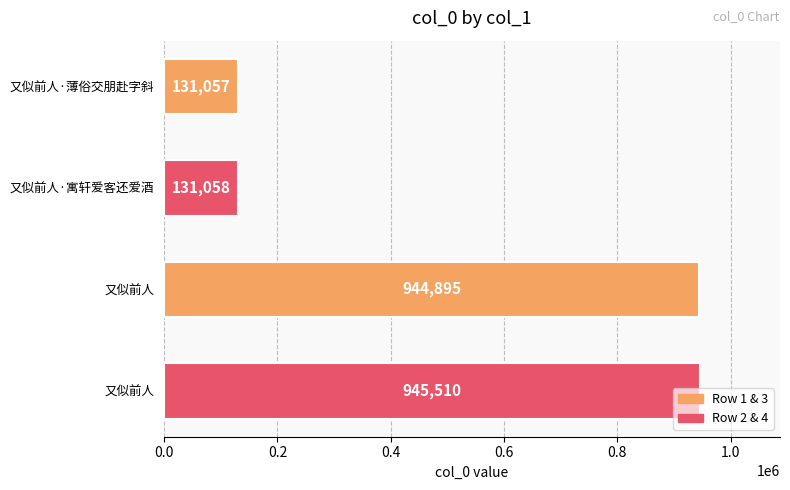

How many categories are shown in the chart?

4